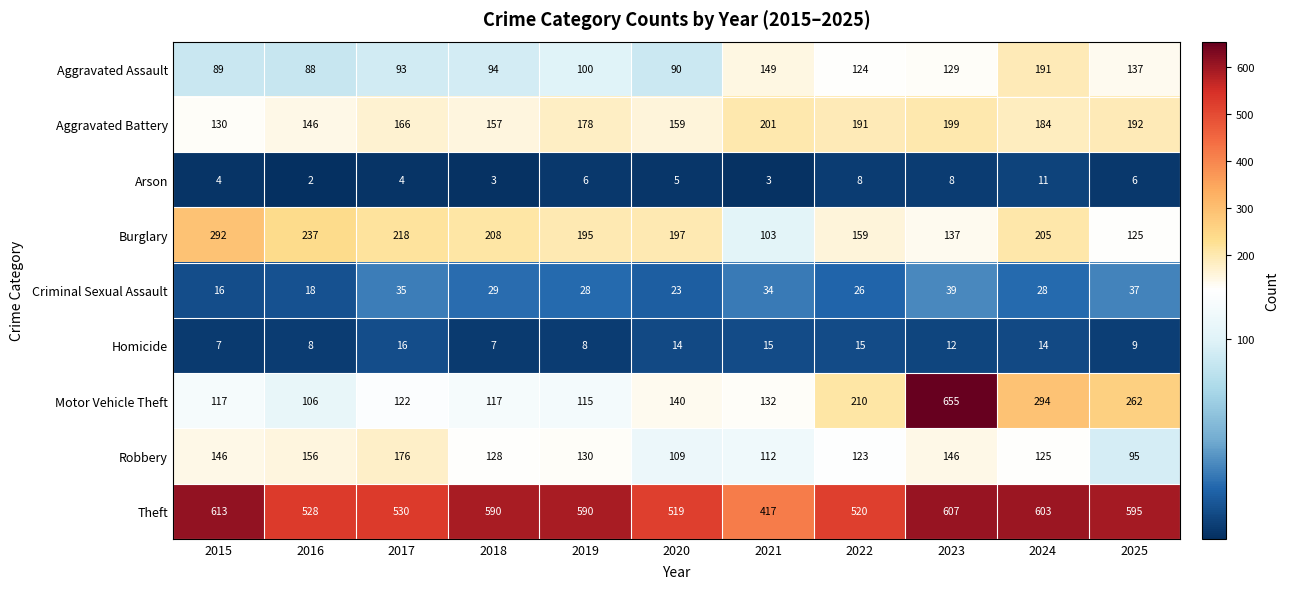

What is the sum of all Homicide values?

125